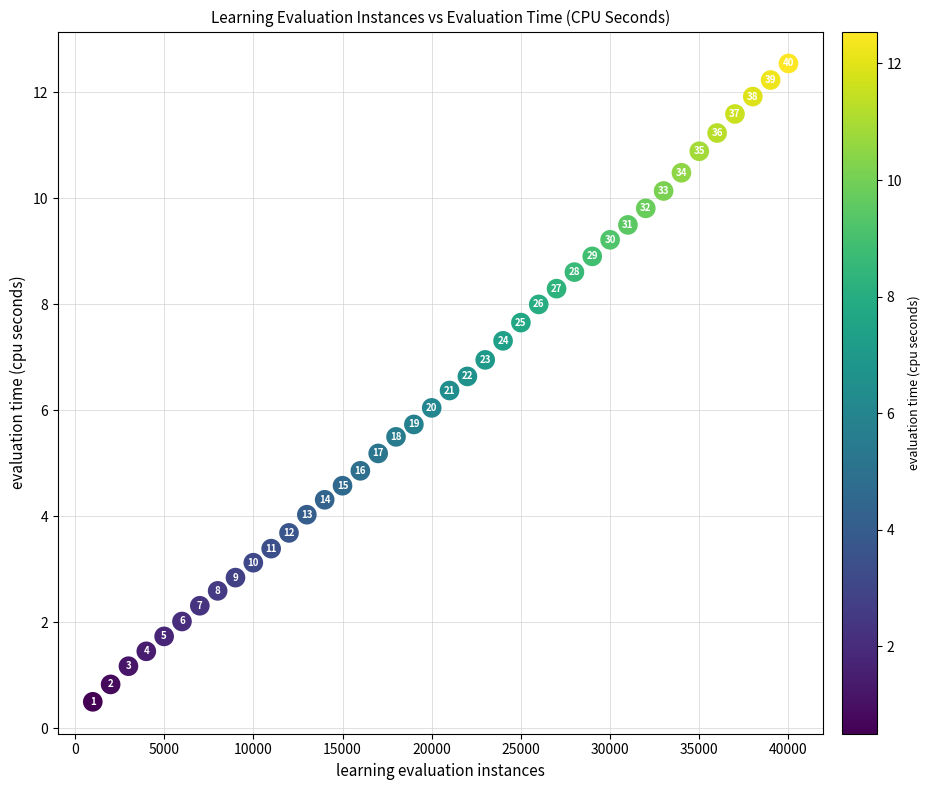

What is the range of Y values (max minus min)?

12.0